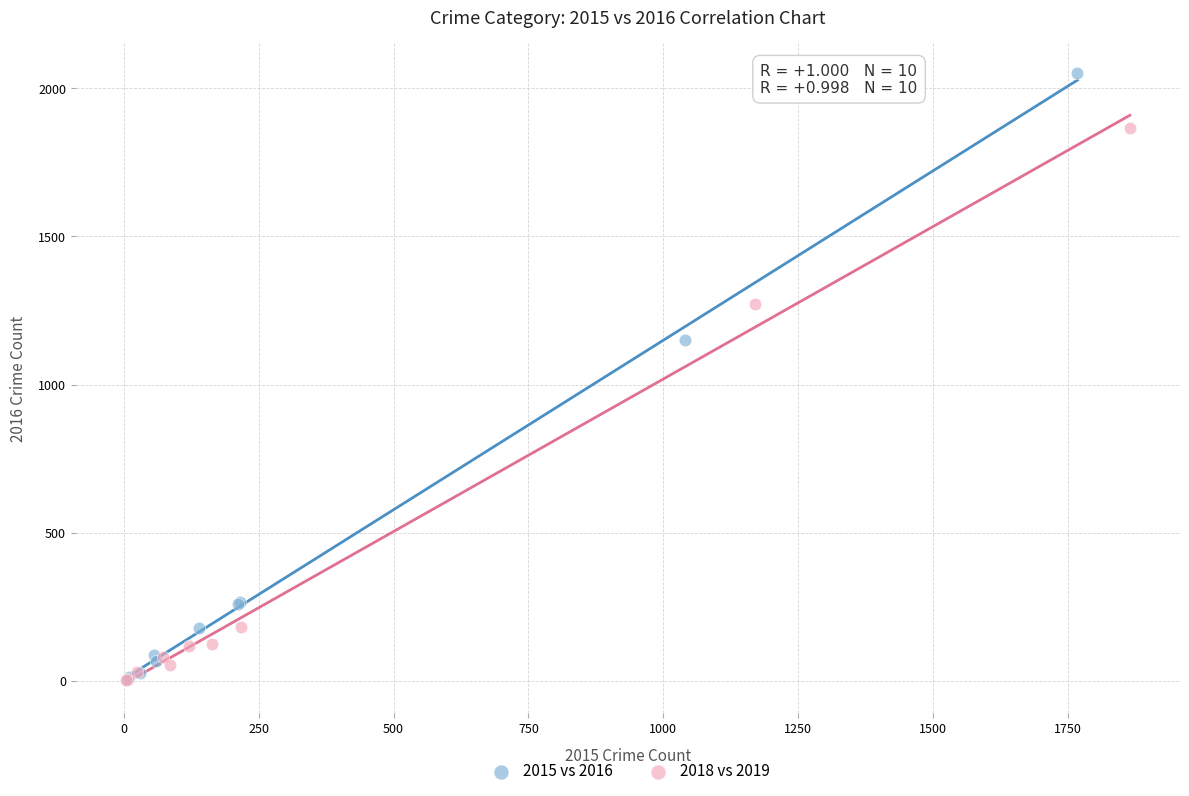

Which series has the widest spread of Y values?

2015 vs 2016